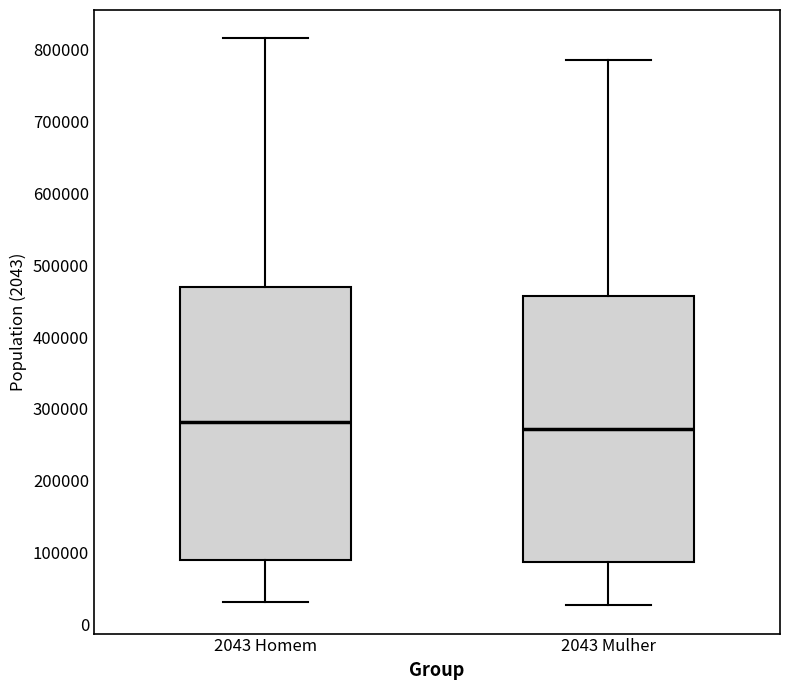

Where does the median line of the box for 2043 Mulher sit on the y-axis? The values are not printed on the chart, so give them approximately, as read against the axis.

270000